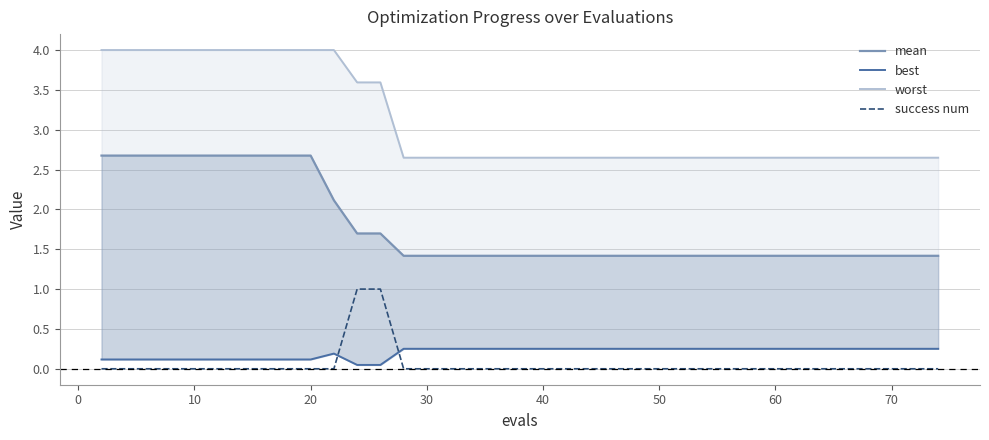

Is it true that success num equals 0 at 40?

True